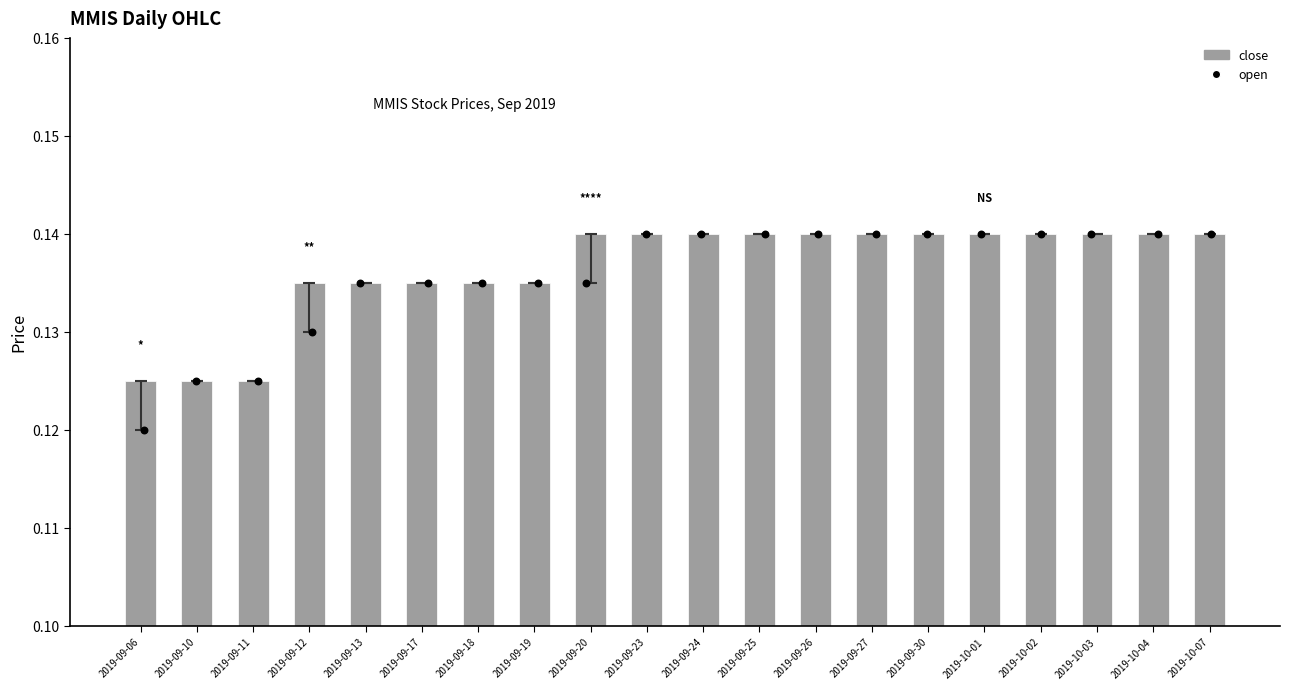

Which series reaches the minimum Y coordinate?

open